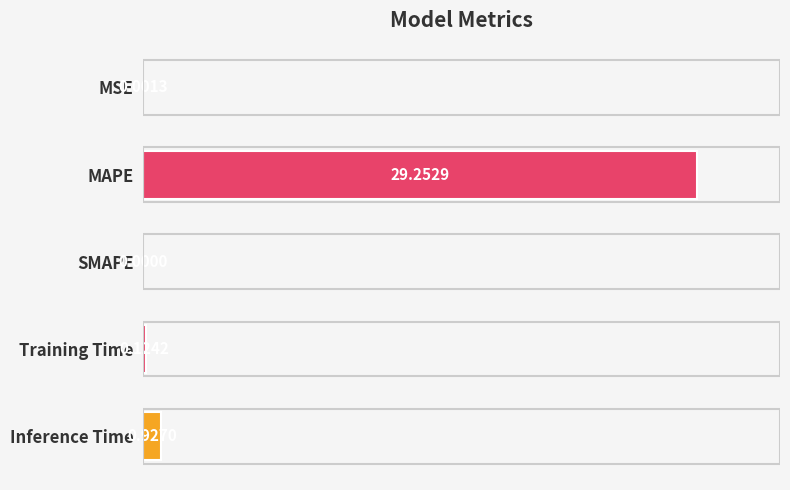

Are the bars horizontal?

Yes